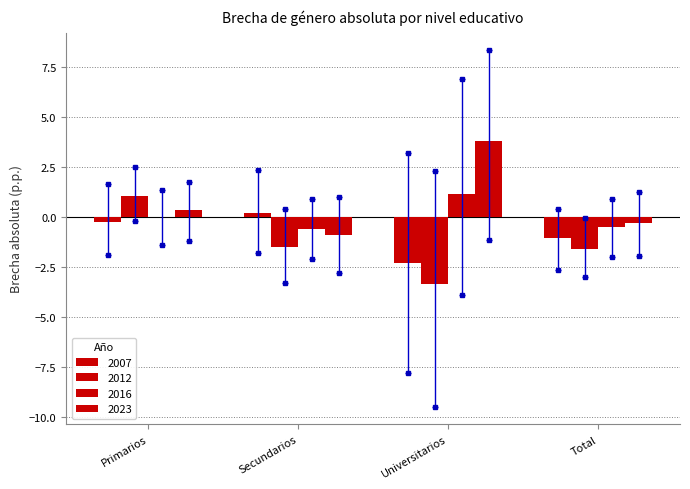

Count the number of data series in this chart.

4